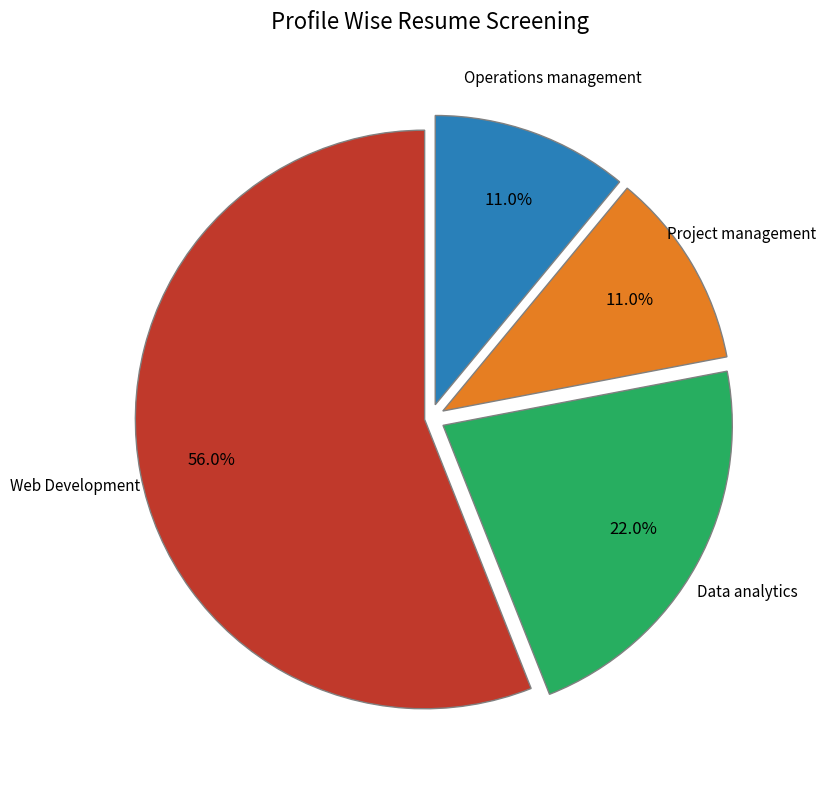

Is there a majority slice in this chart?

Yes